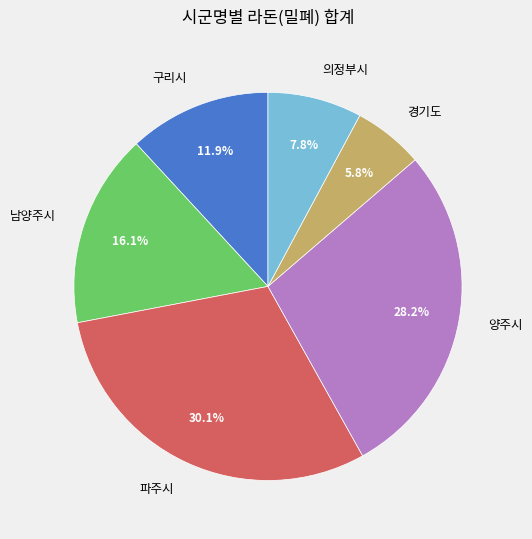

To the nearest percent, what portion does 양주시 represent?

28%